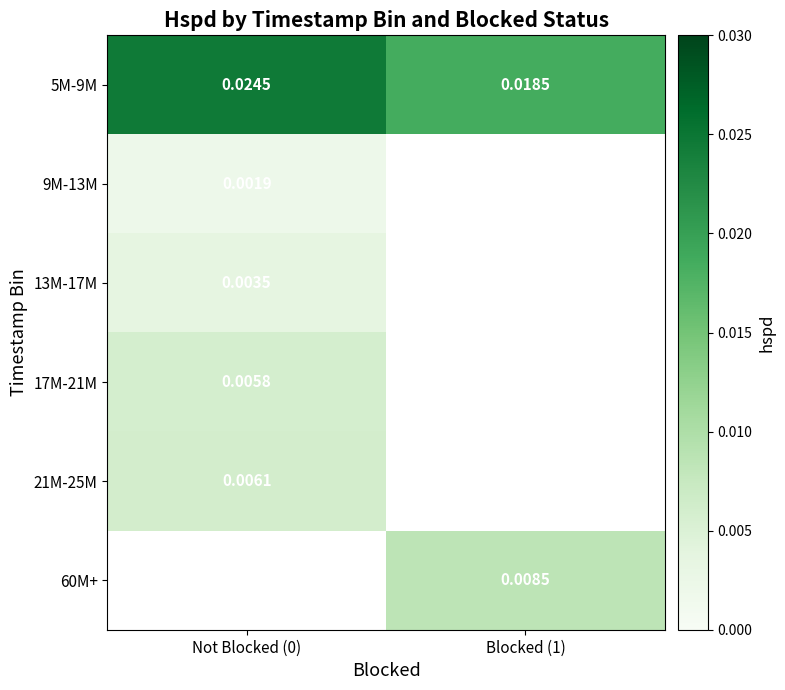

Where is 17M-21M nearest to the value 0?

Not Blocked (0)